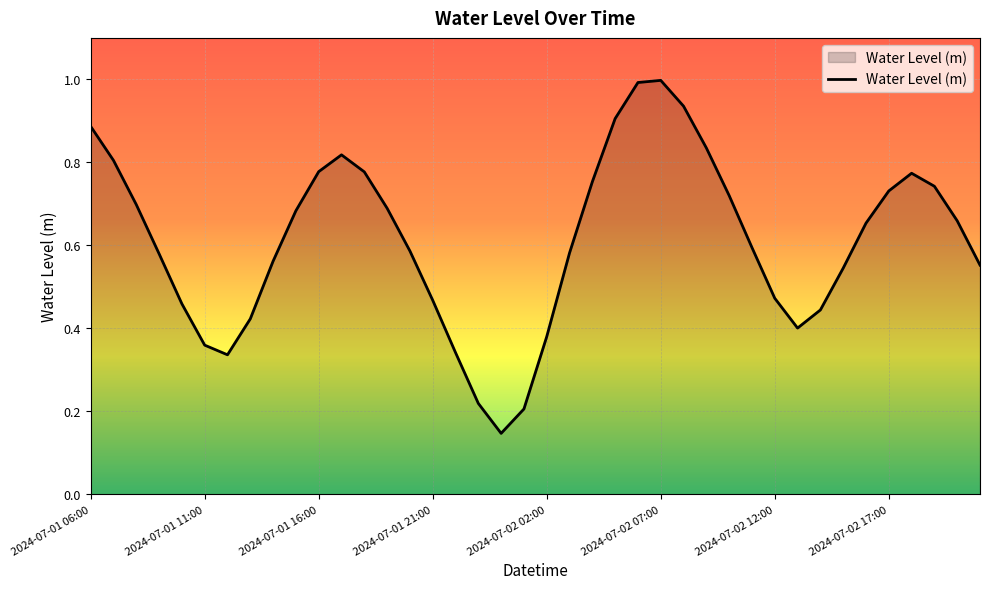

What is the greatest value displayed?

1.0